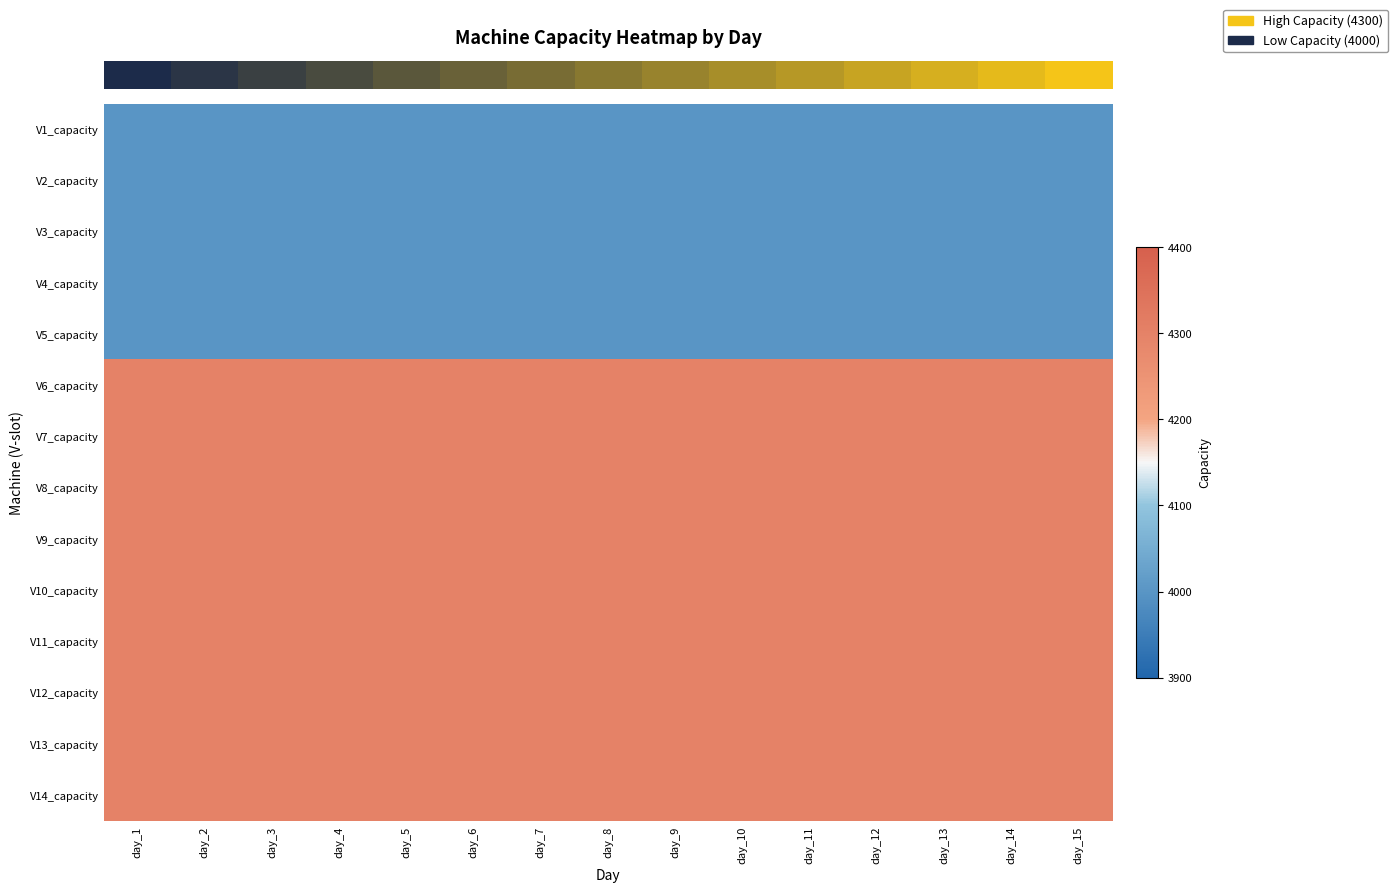

At which category is the sum across all series the highest?

day_1